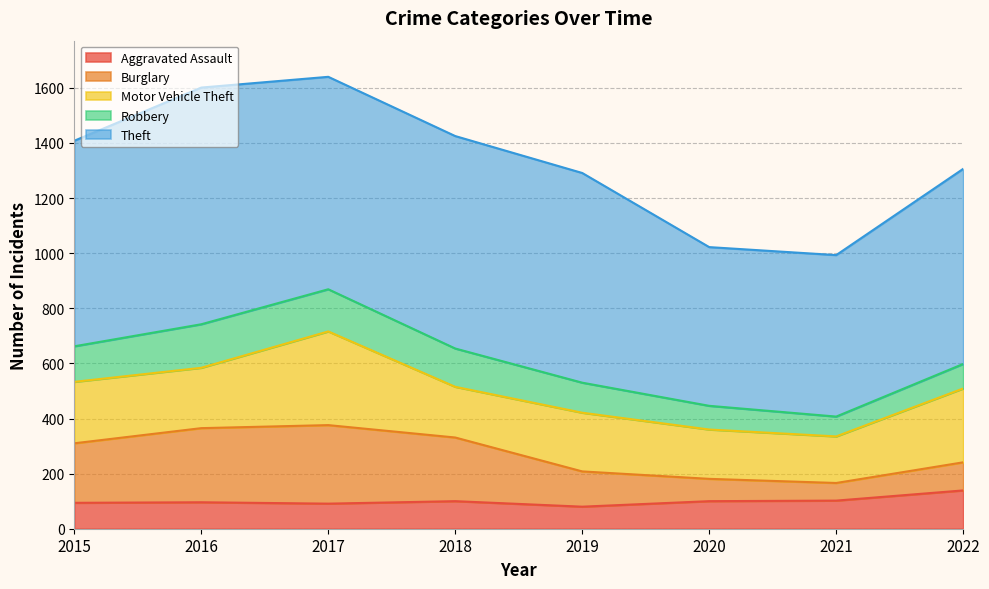

In Robbery, how many points are higher than both neighbors (excluding endpoints)?

1